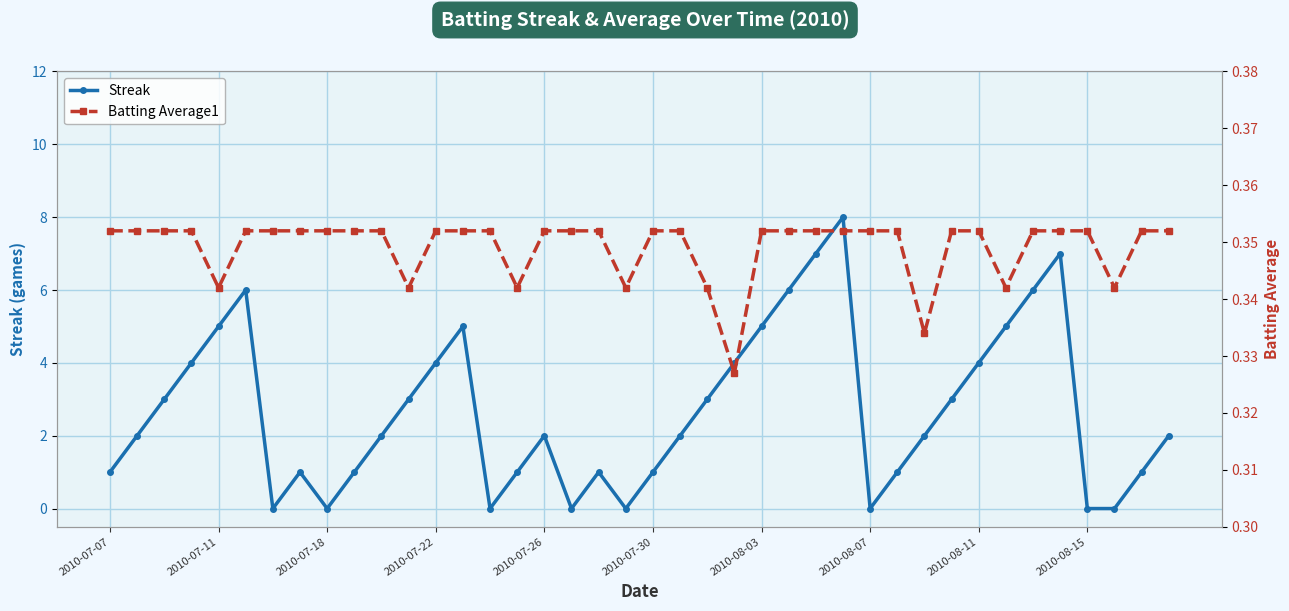

True or false: Streak and Batting Average1 intersect in this chart.

True